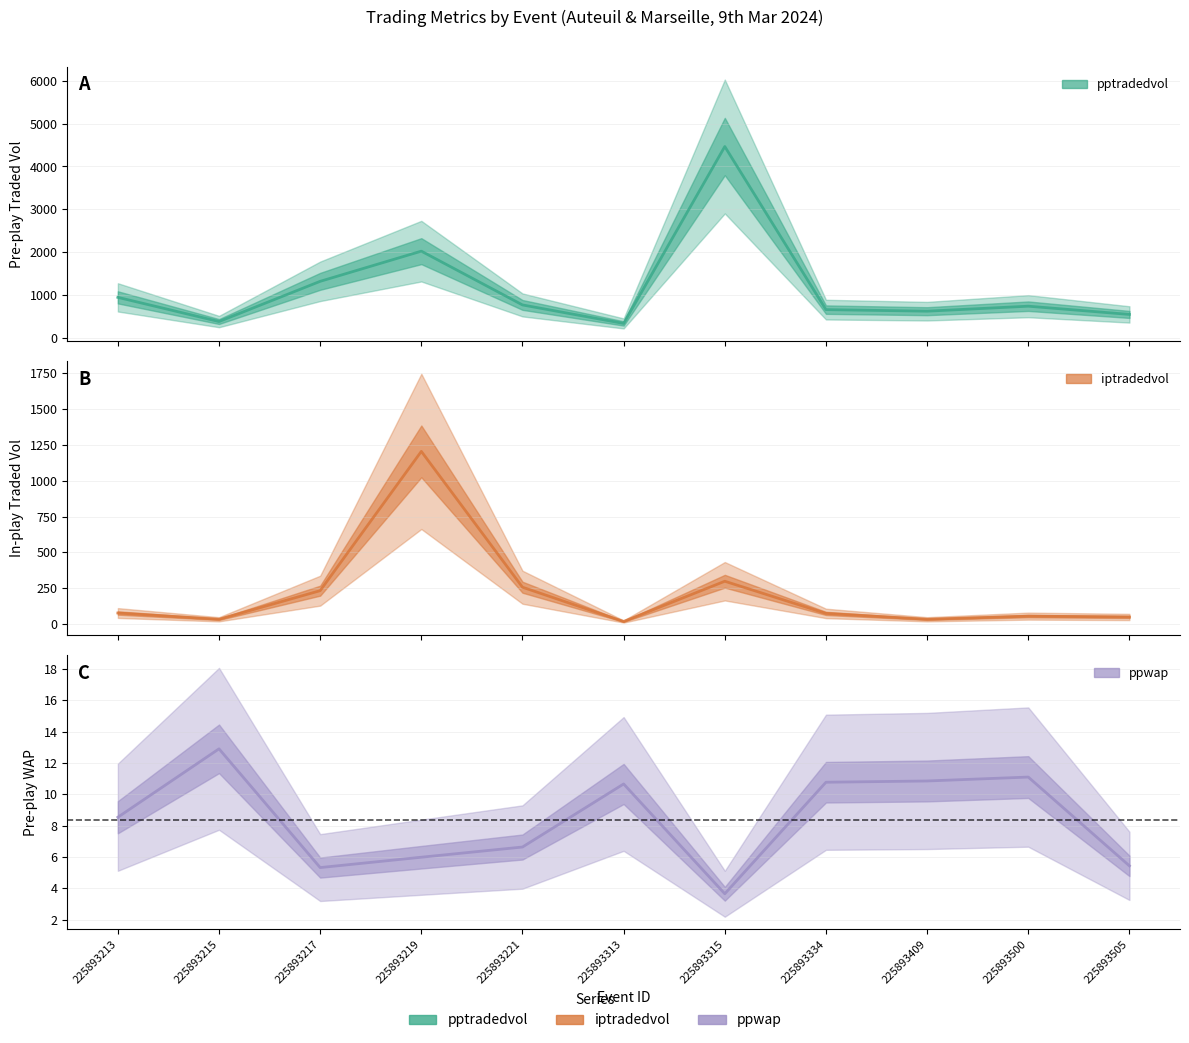

True or false: iptradedvol has more than 0 points higher than both neighbors.

True